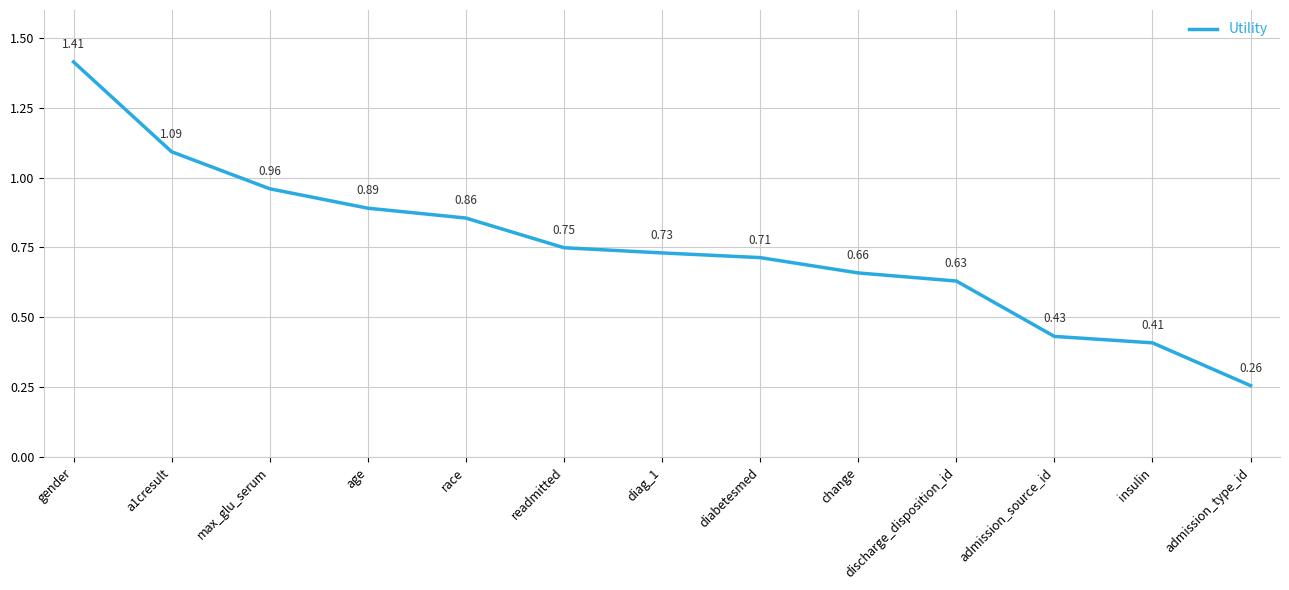

At which label is the value closest to 0?

admission_type_id